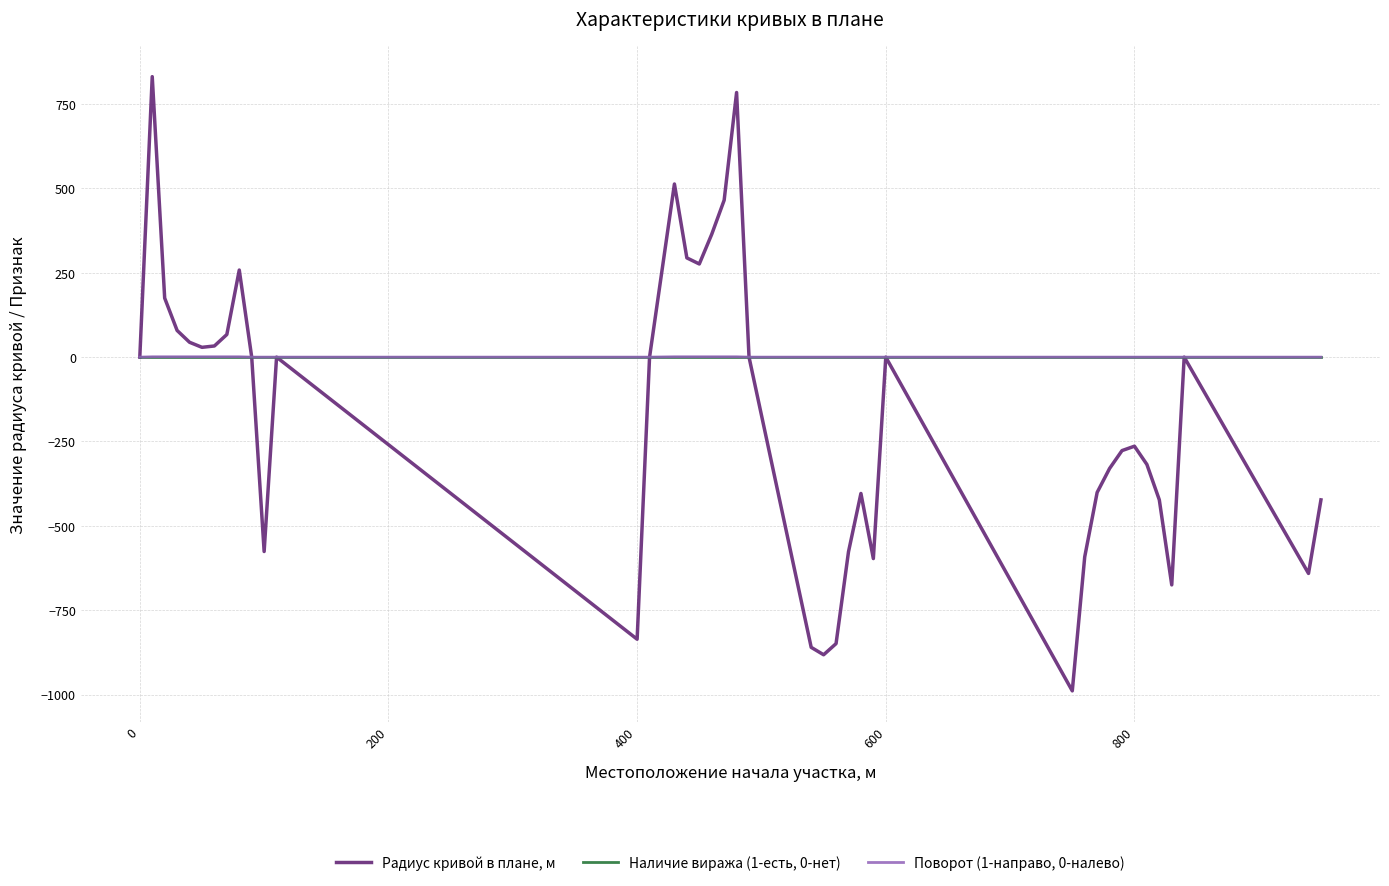

Which series has the largest range (max minus min)?

Радиус кривой в плане, м